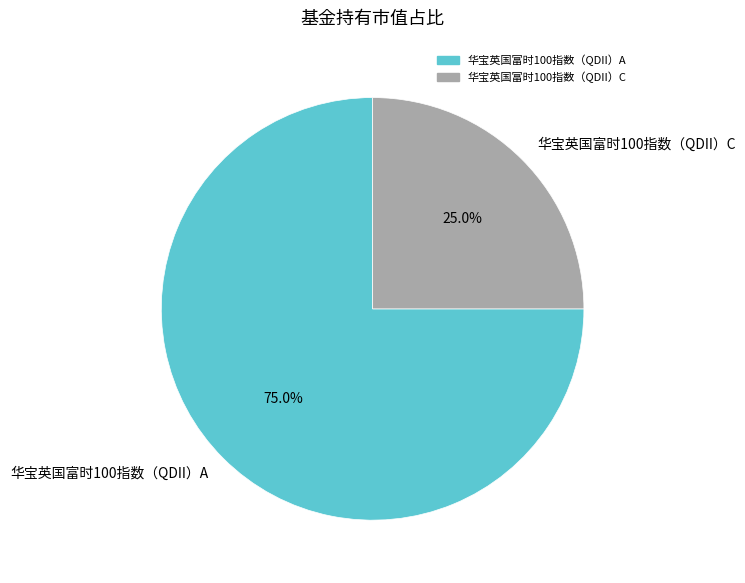

Which category has the smallest portion of the pie?

华宝英国富时100指数（QDII）C